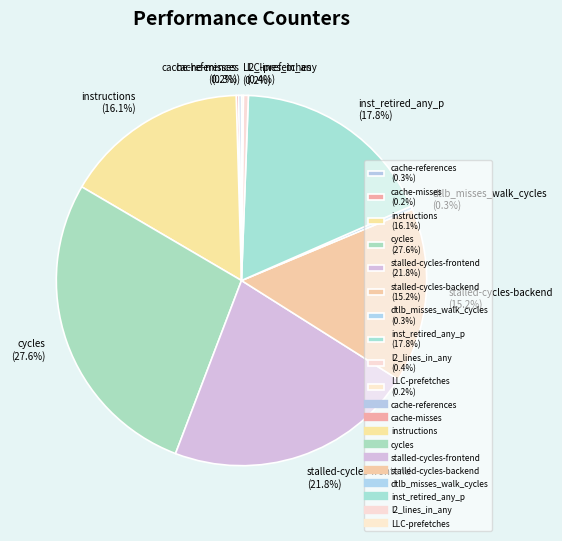

Approximately how many times larger is the value at stalled-cycles-frontend (21.8%) compared to instructions (16.1%)?

1.4